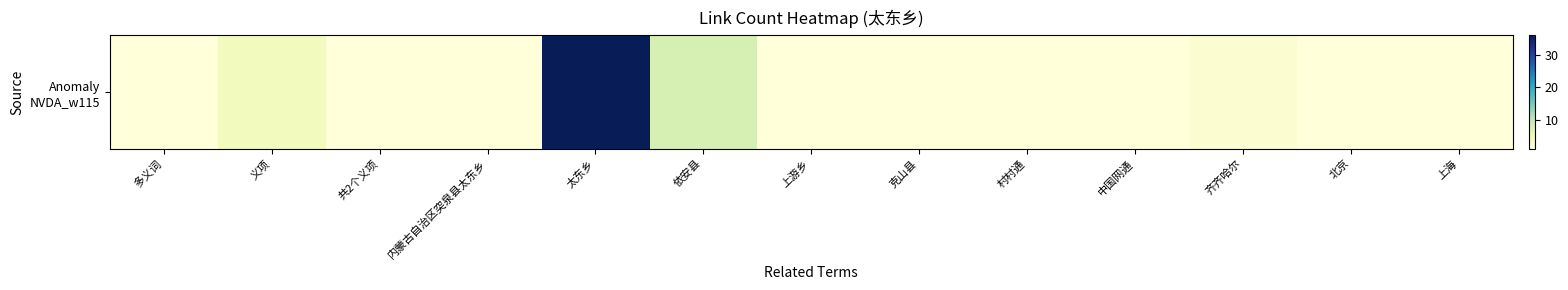

What is the difference between the second highest and second lowest values?

7